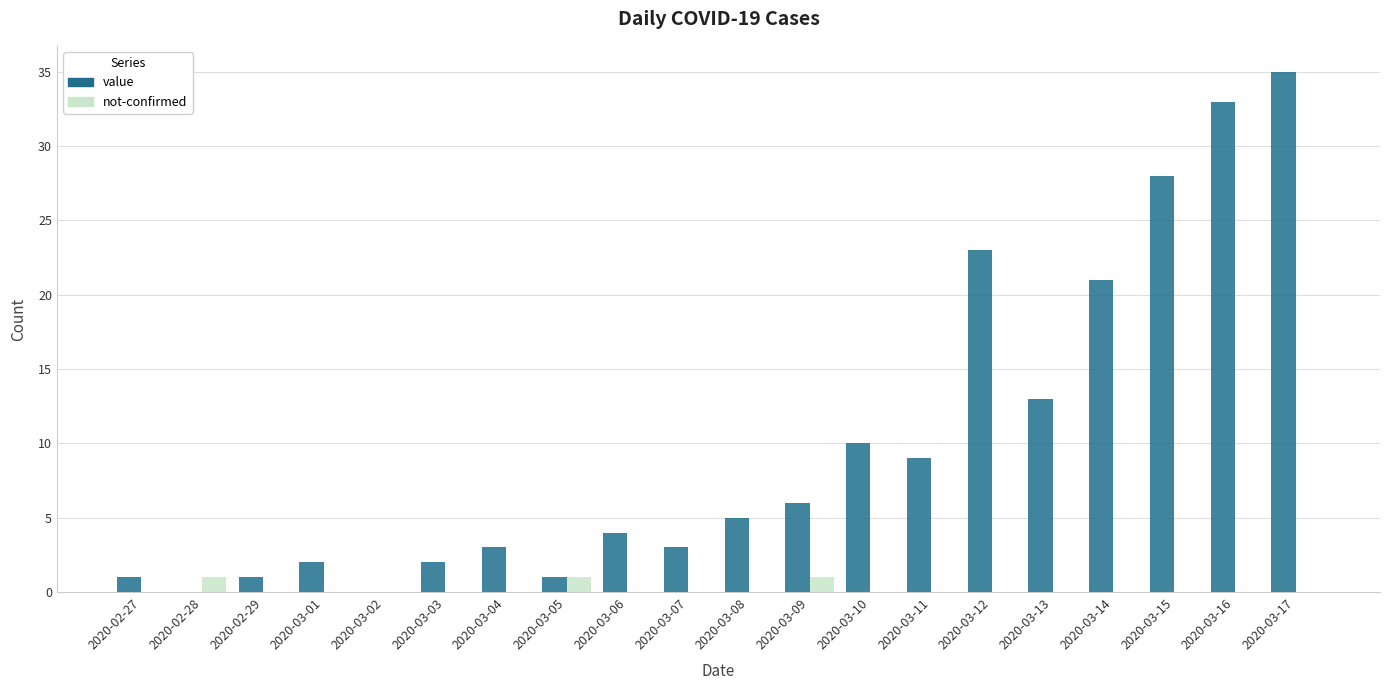

The value series shows 10 at 2020-03-10. True or false?

True